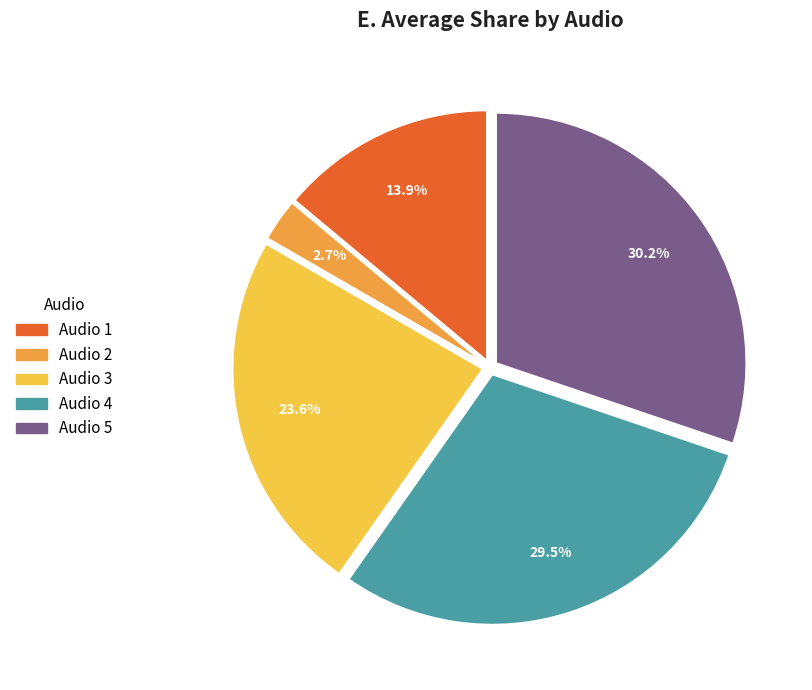

Which category has the biggest portion of the pie?

Audio 5